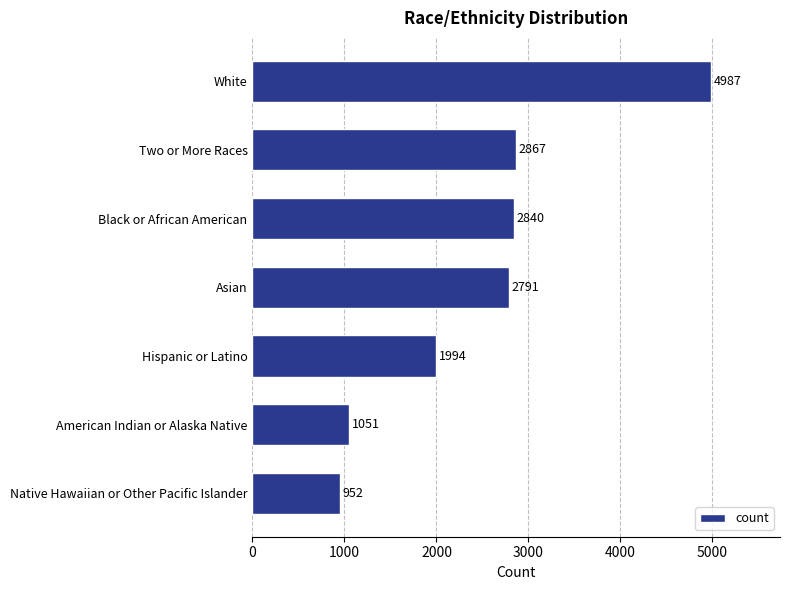

Are the bars grouped side by side (vs. stacked)?

No